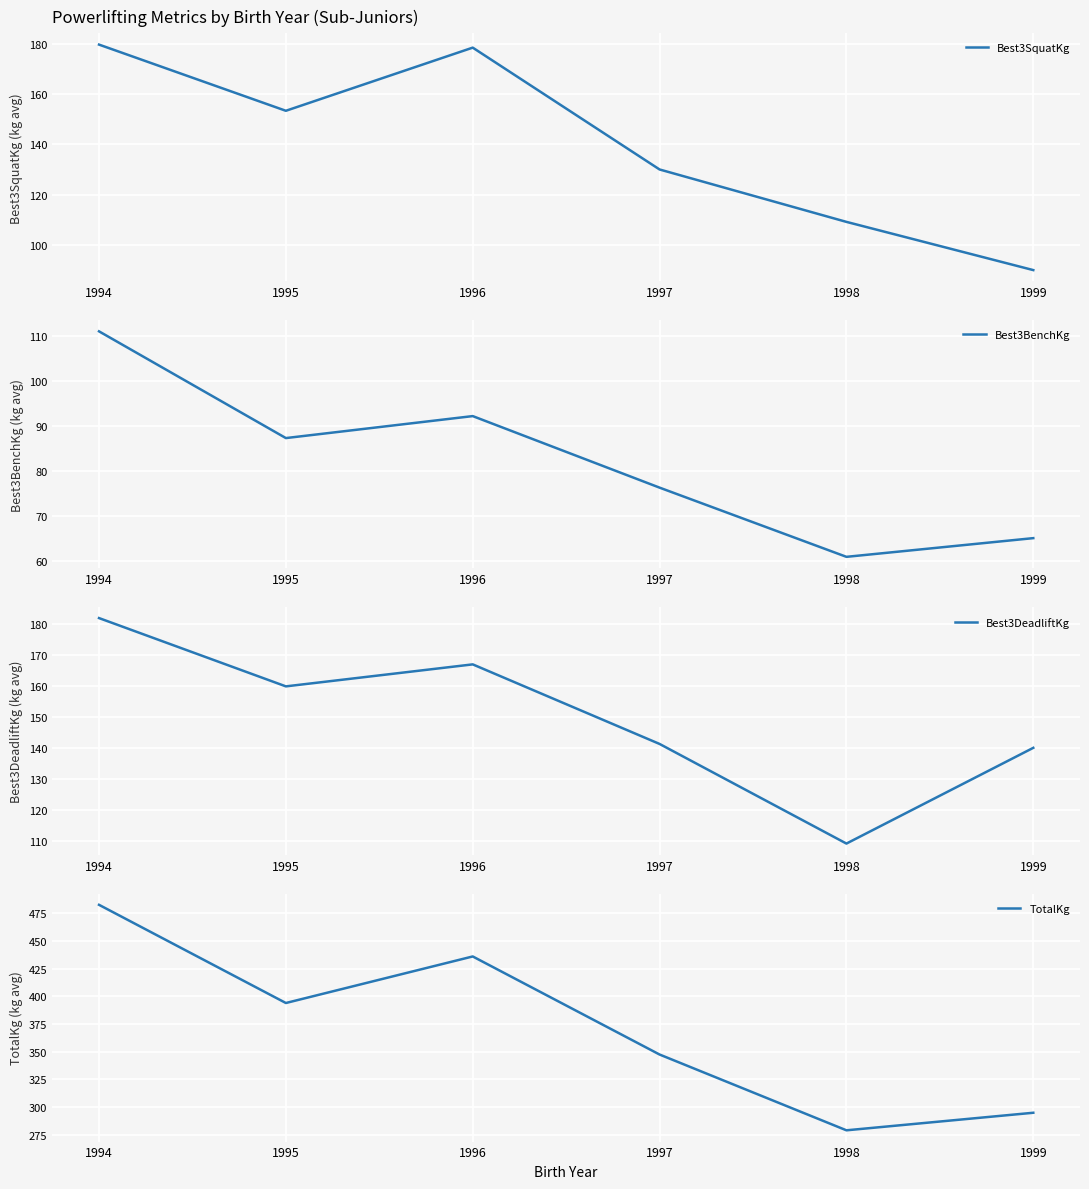

At which category does Best3DeadliftKg reach its first local peak?

1996